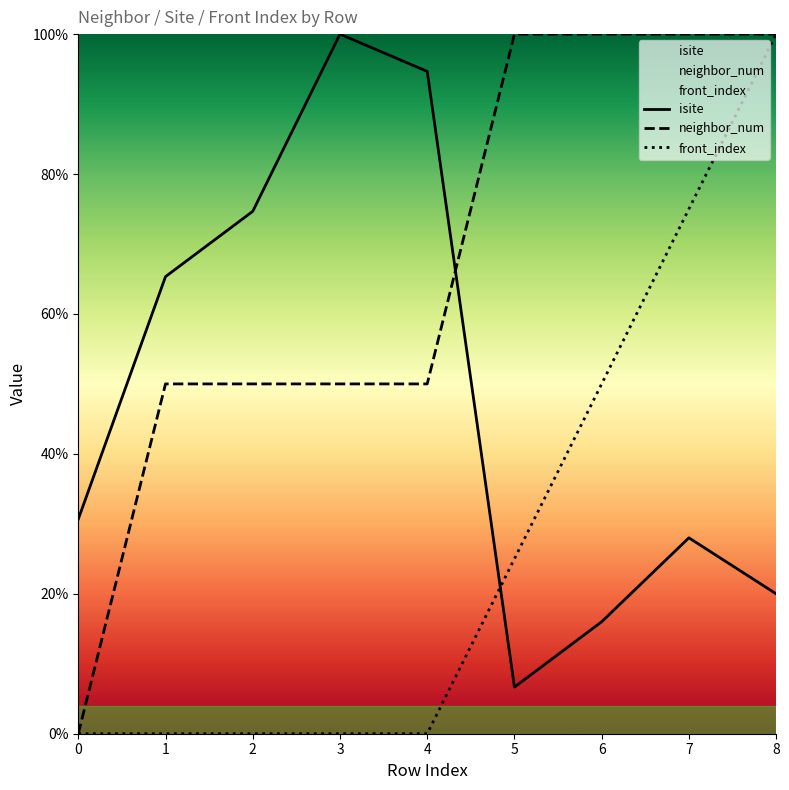

Which series has the largest total across all categories?

neighbor_num